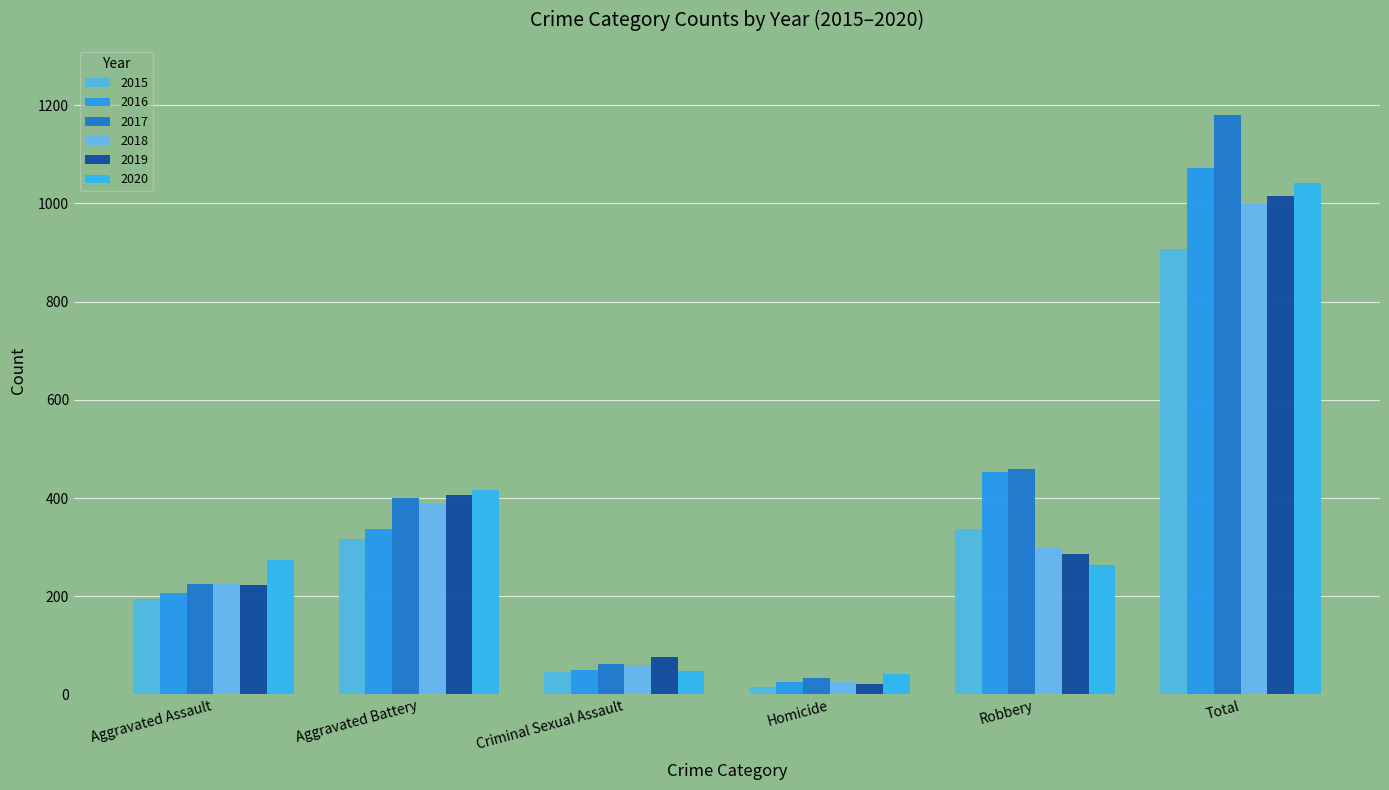

What is the sum of all 2017 values?

2360